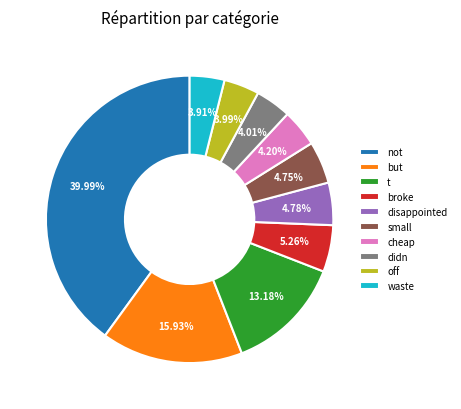

Is there a majority slice in this chart?

No